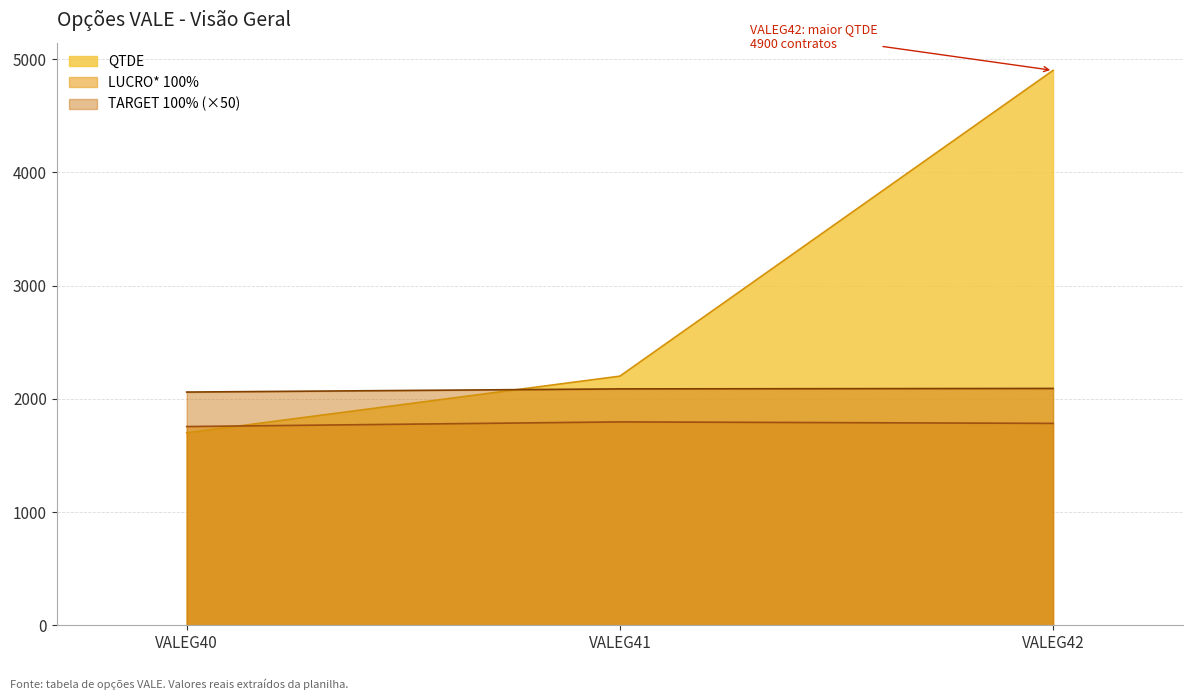

Which category has the lowest value in the PREÇO OPÇÃO series?

VALEG40